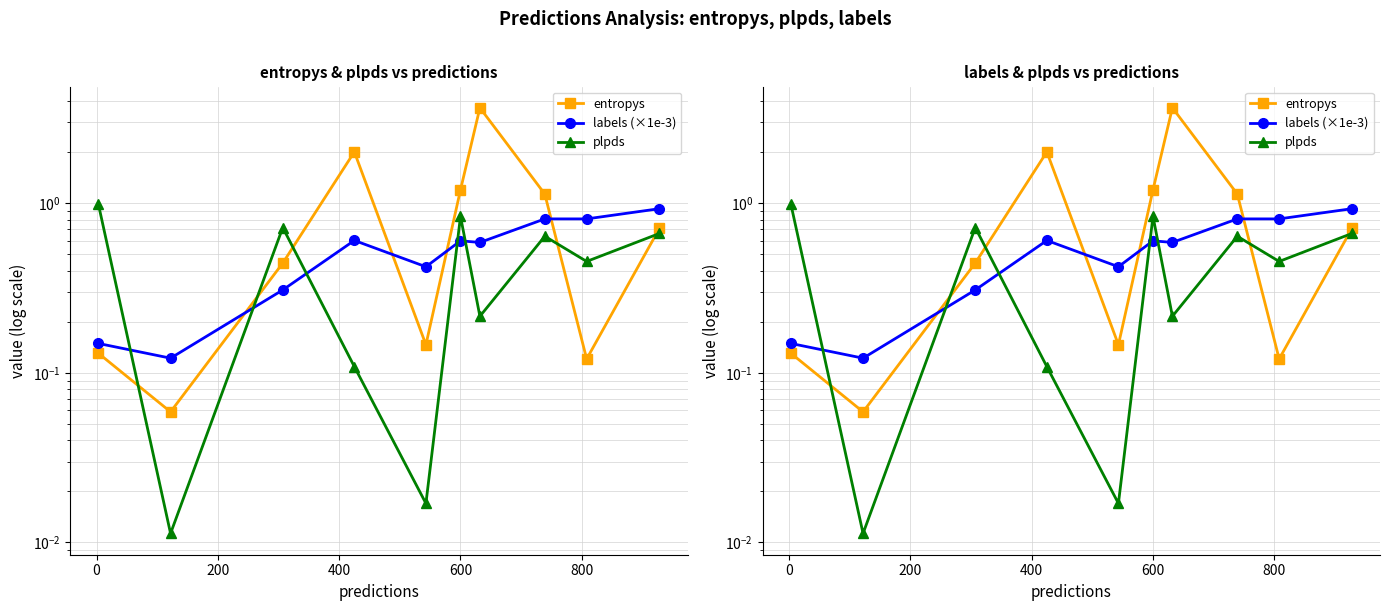

What is the label of the 7th point from the right?

400